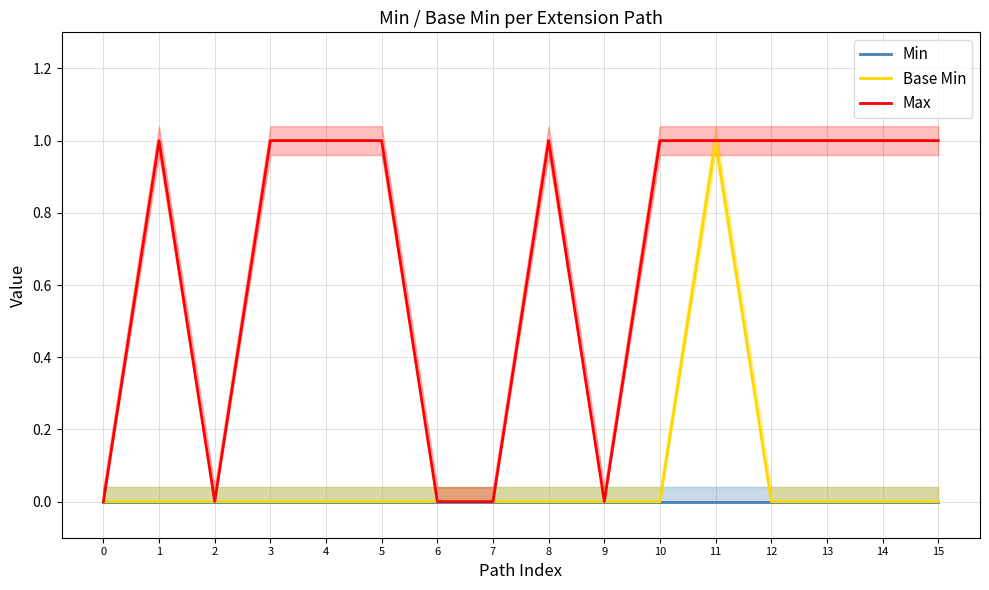

What is the difference between the maximum and second lowest values in the Max series?

1